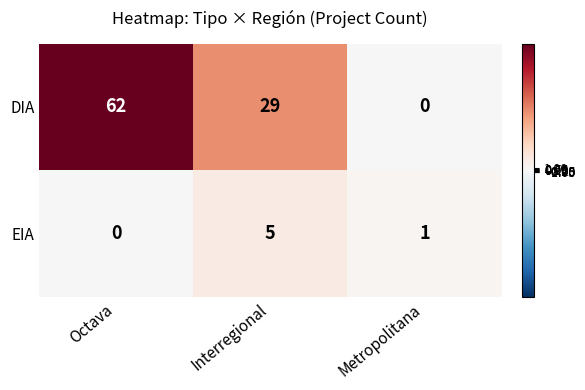

Count the number of categories in the chart.

3